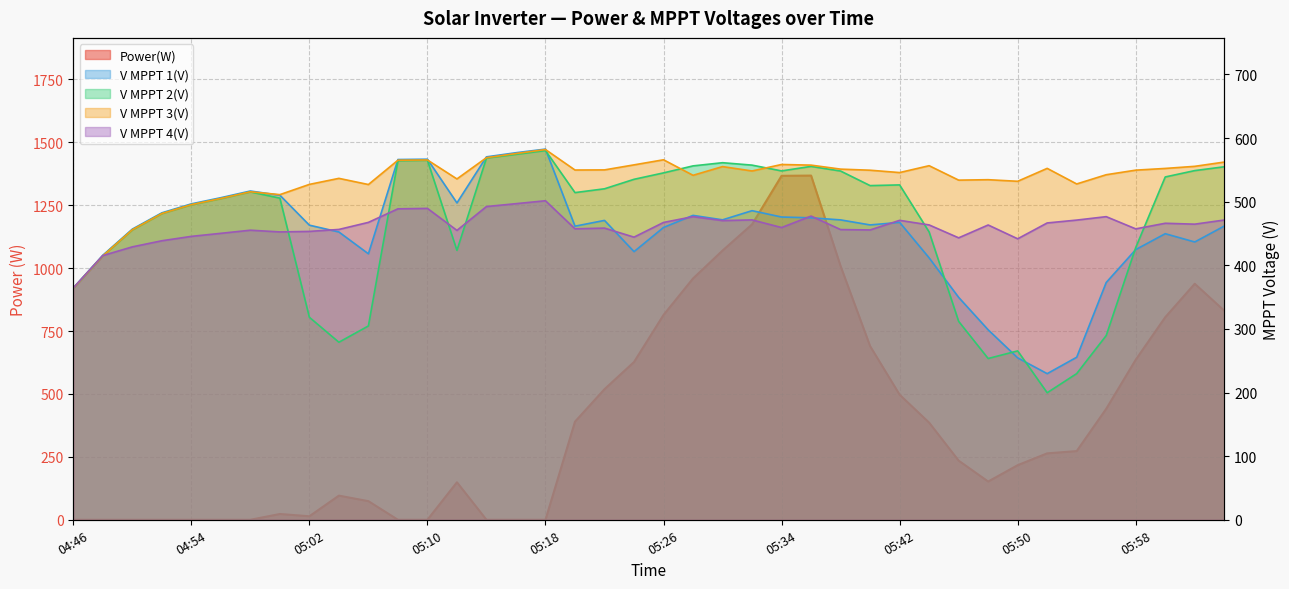

What is the label of the 2nd point from the left?

04:48